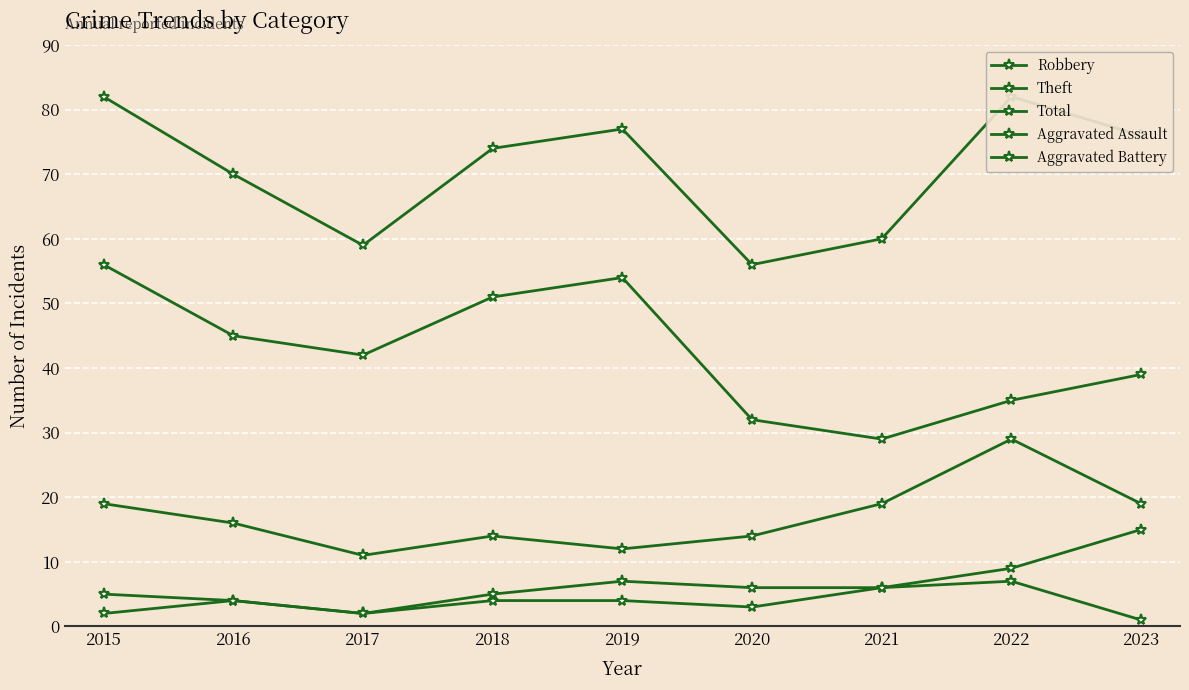

True or false: Robbery and Aggravated Assault intersect in this chart.

False